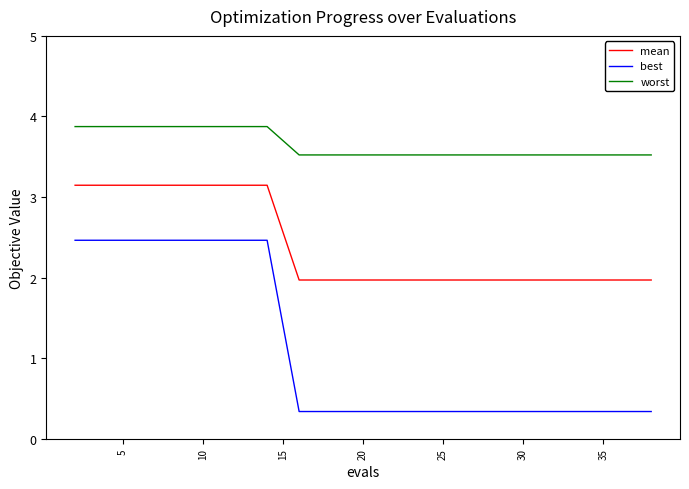

Count the number of data series in this chart.

3